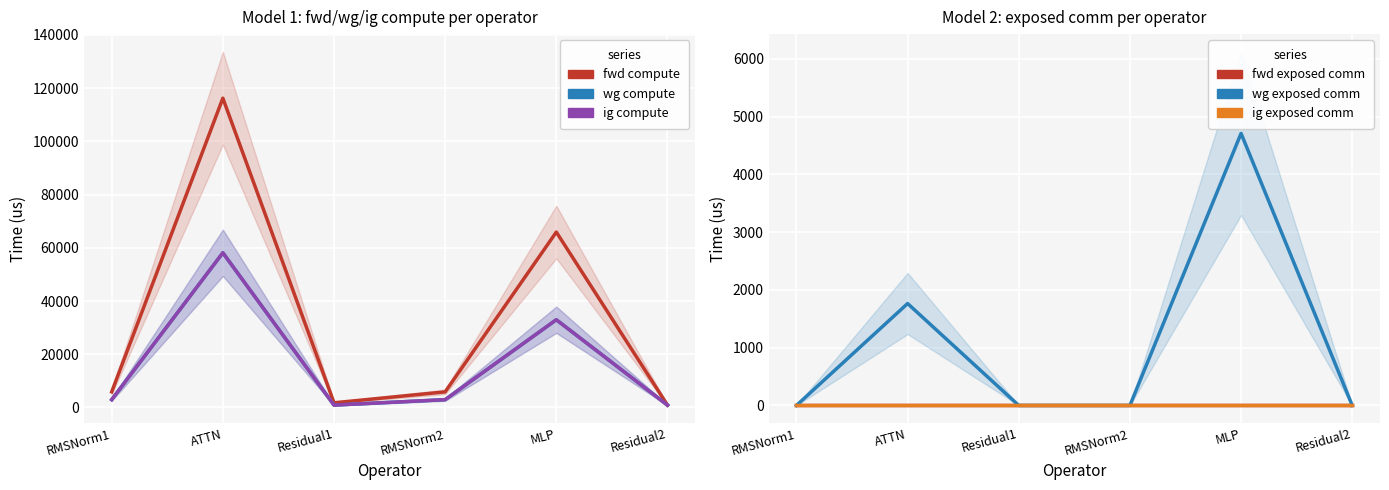

Where is wg compute nearest to the value 29493?

MLP